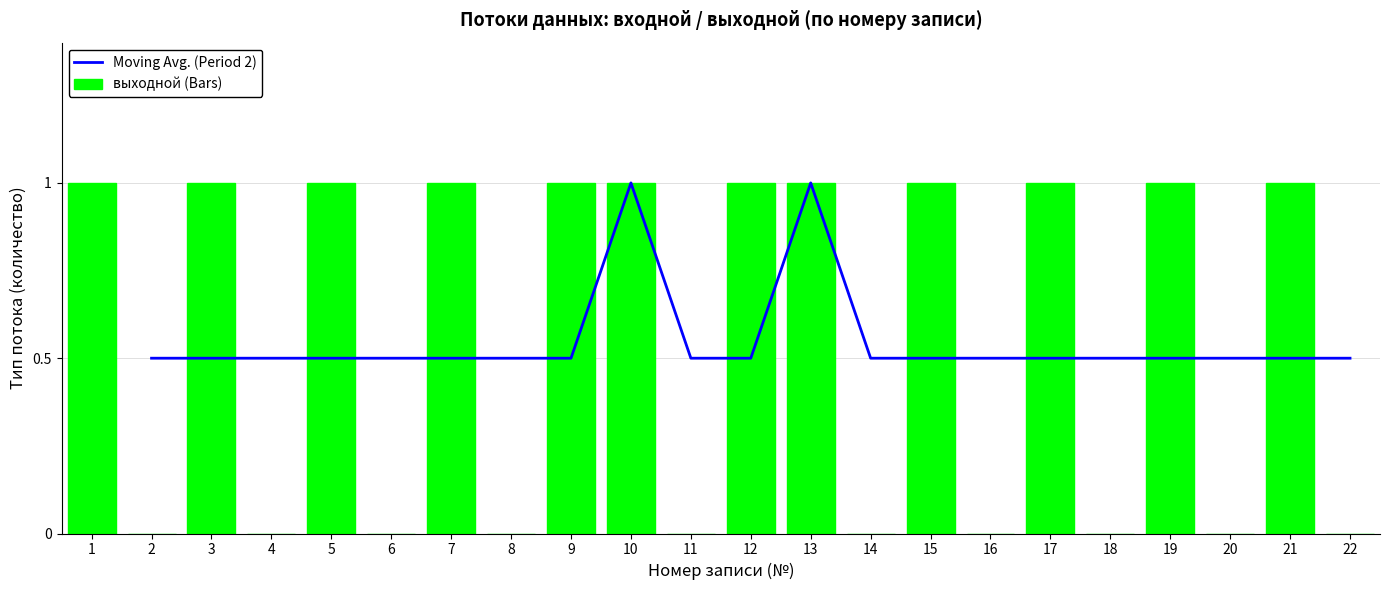

What is the difference between the second highest and minimum values in the выходной (Bars) series?

1.0